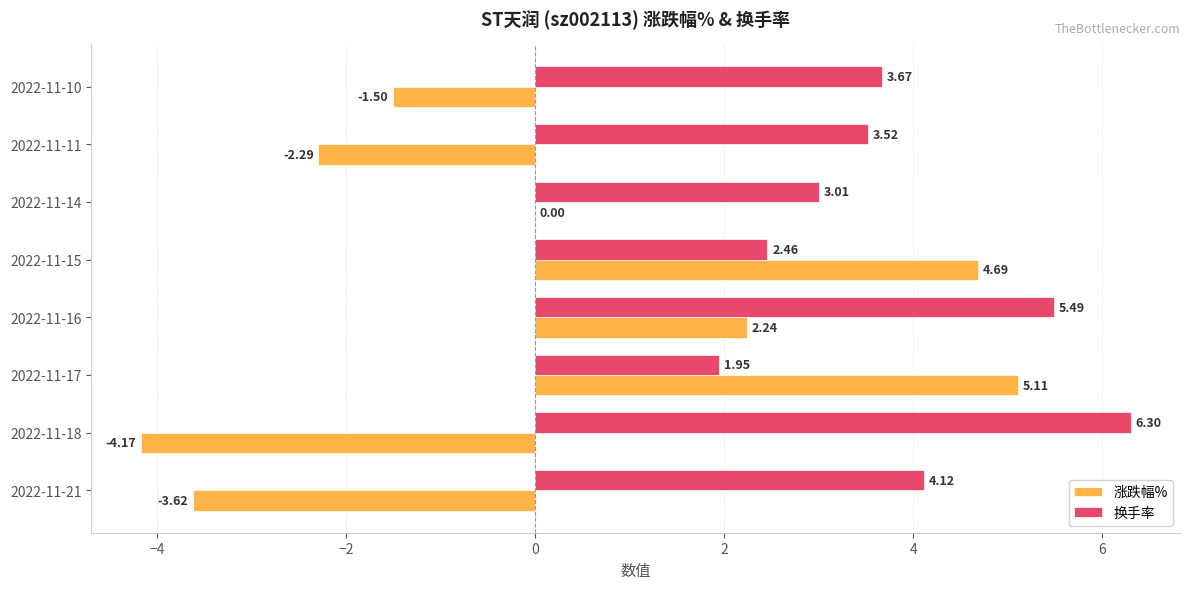

At which category is the sum across all series the highest?

2022-11-16